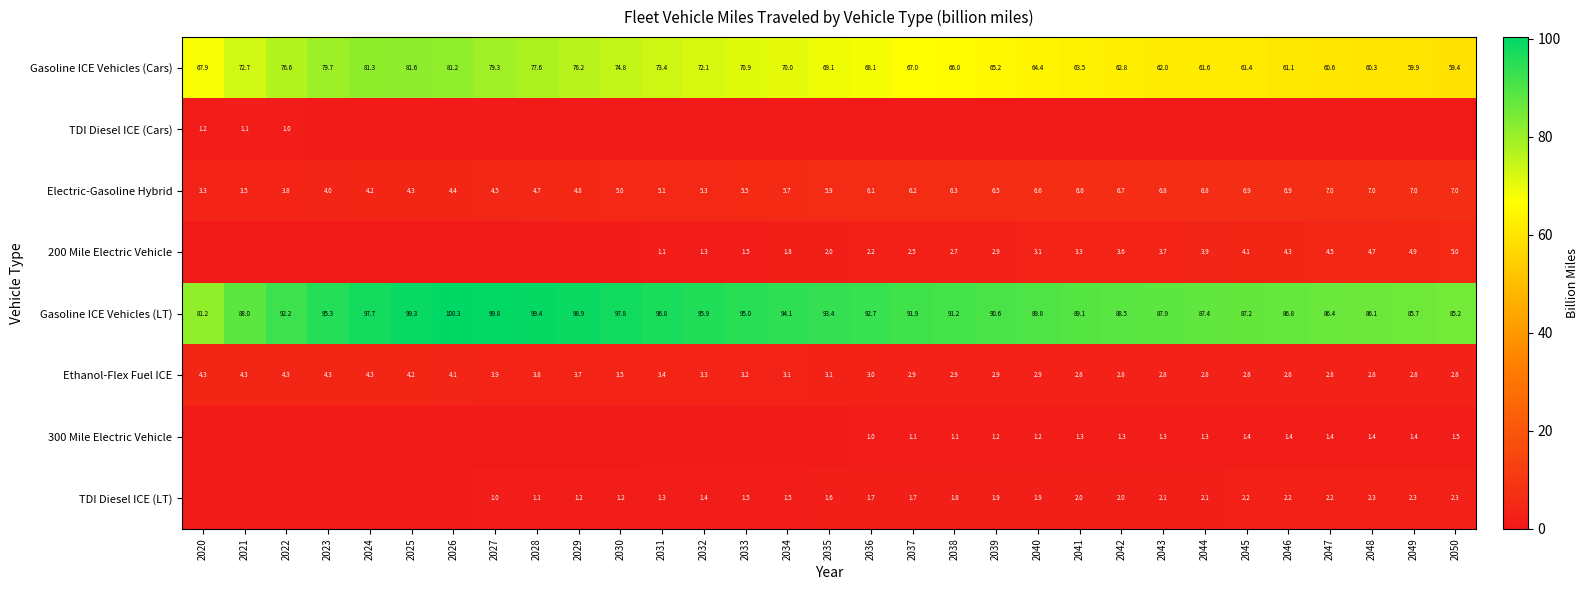

Is it true that Gasoline ICE Vehicles (Cars) equals 59.9 at 2049?

True